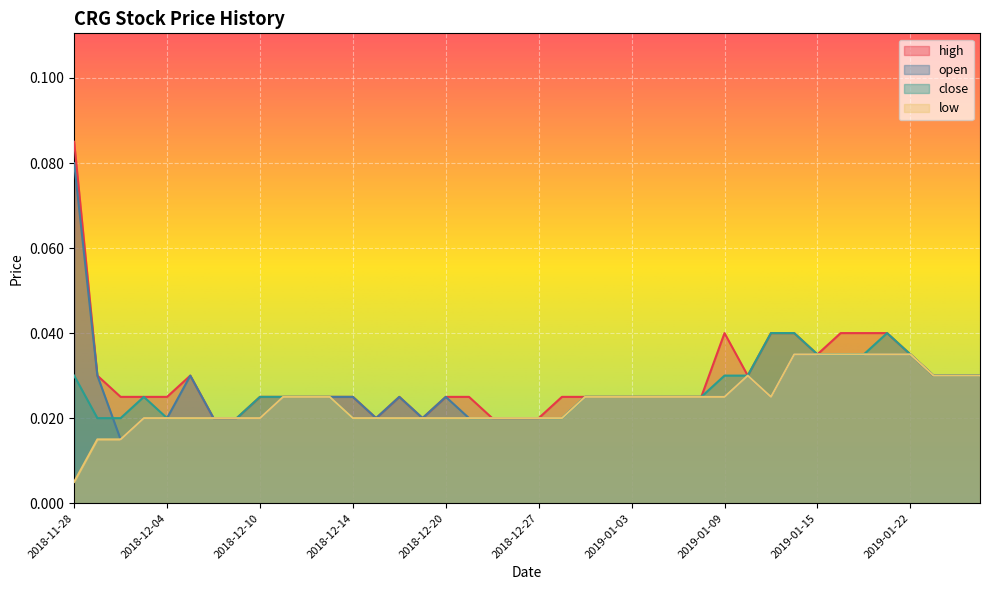

Which series has the largest total across all categories?

high